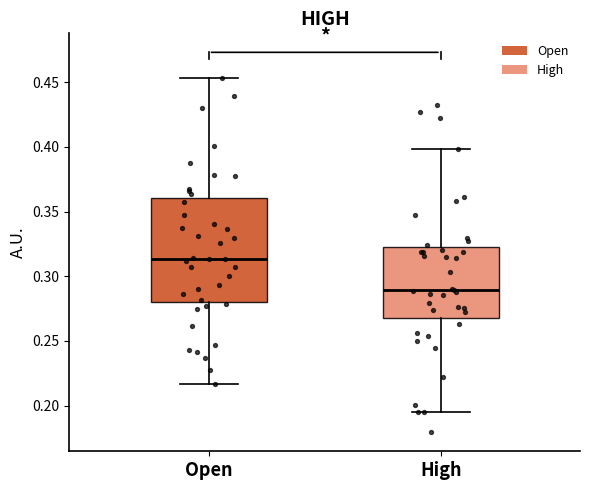

Comparing the boxes themselves (not the whiskers), which one is the tallest?

Open